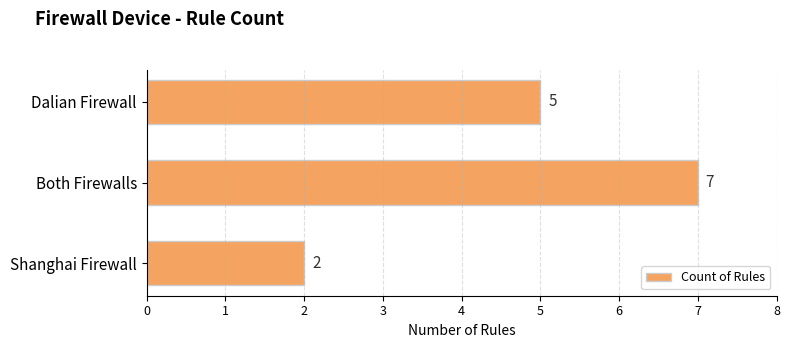

Does the chart contain stacked bars?

No